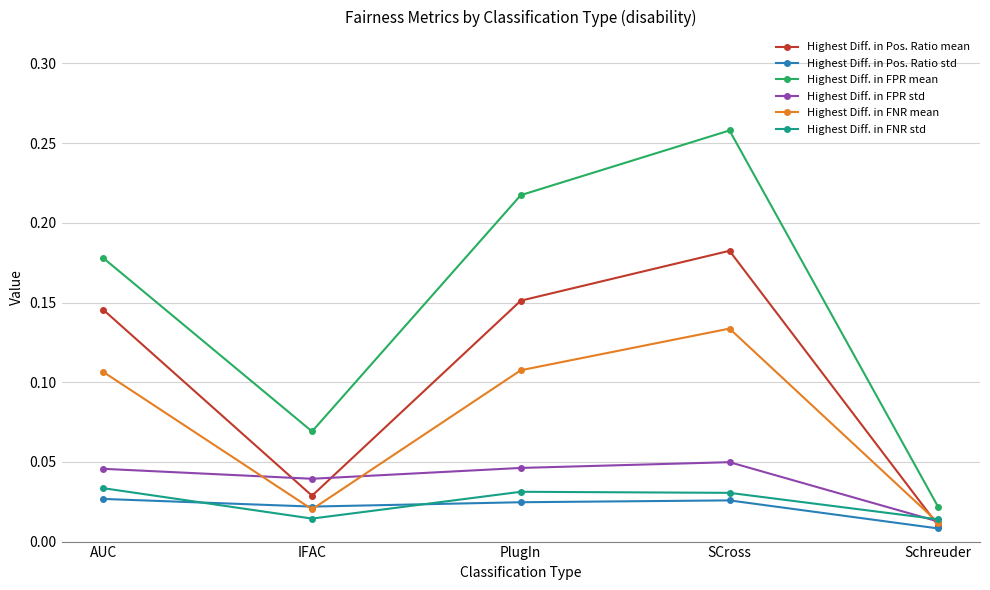

True or false: Highest Diff. in FPR mean and Highest Diff. in FPR std intersect in this chart.

False